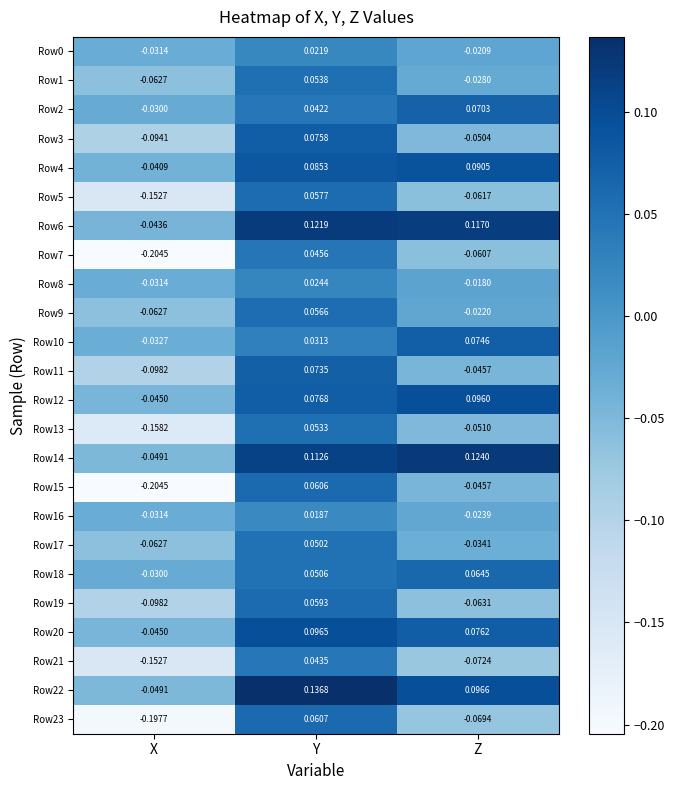

What is the difference between the highest and lowest values at X?

0.2